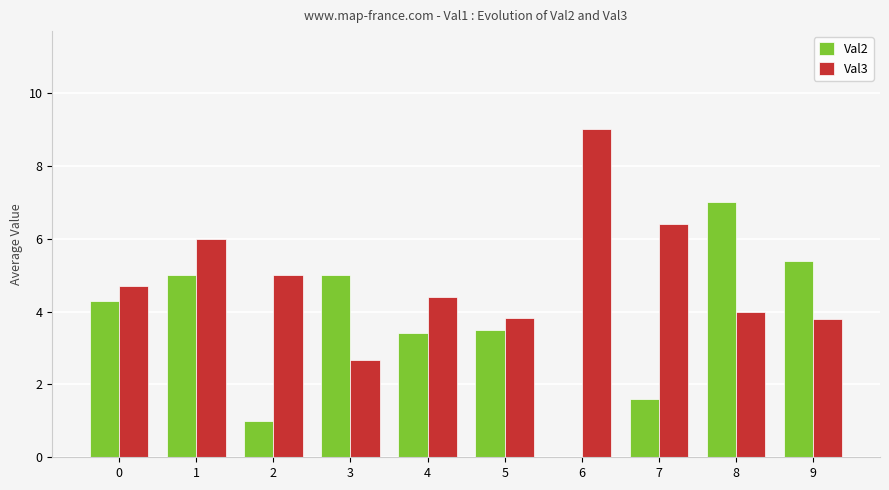

Which series has the largest total across all categories?

Val3